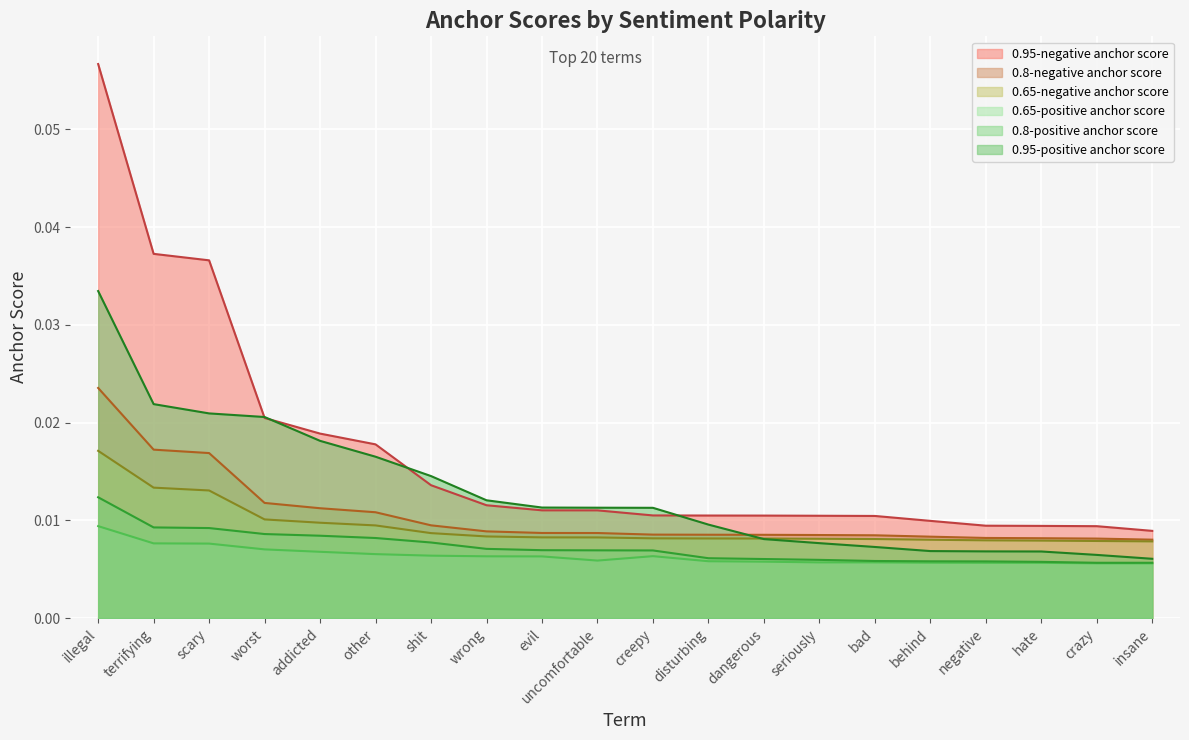

At how many categories does at least one series exceed 0?

20